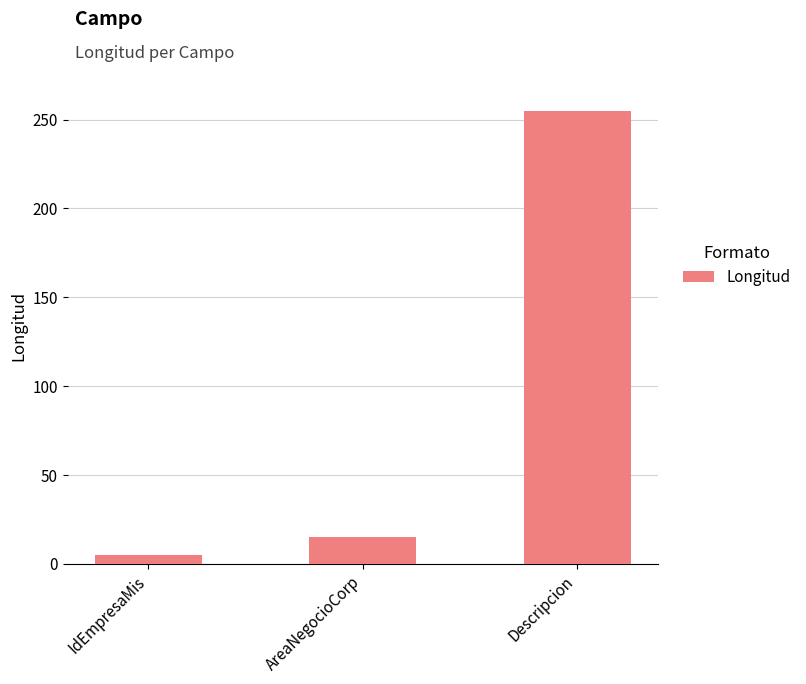

Between Descripcion and IdEmpresaMis, which is larger?

Descripcion